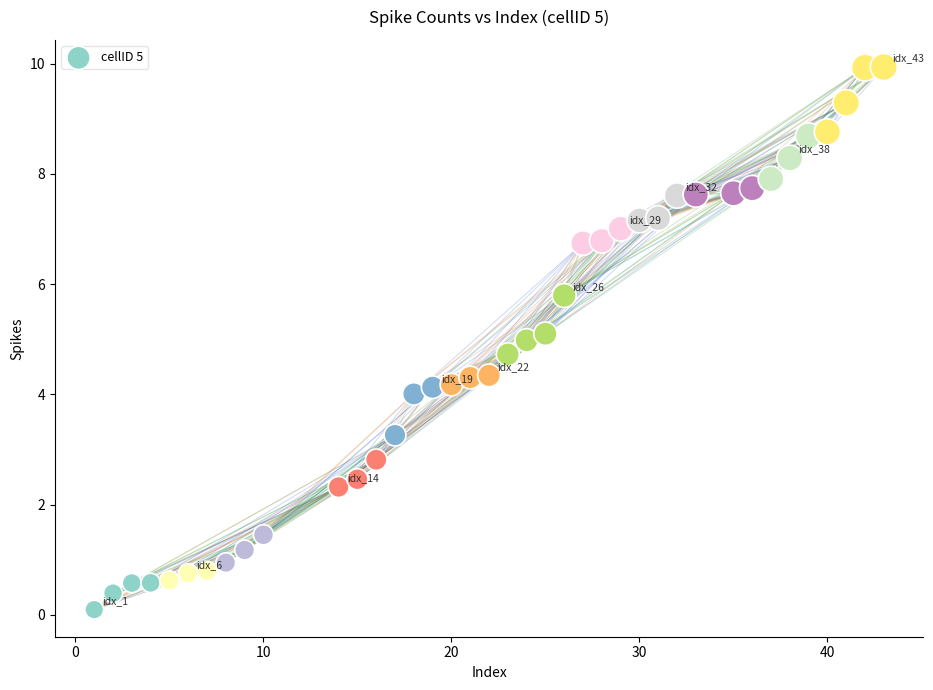

What is the range of X values (max minus min)?

42.0